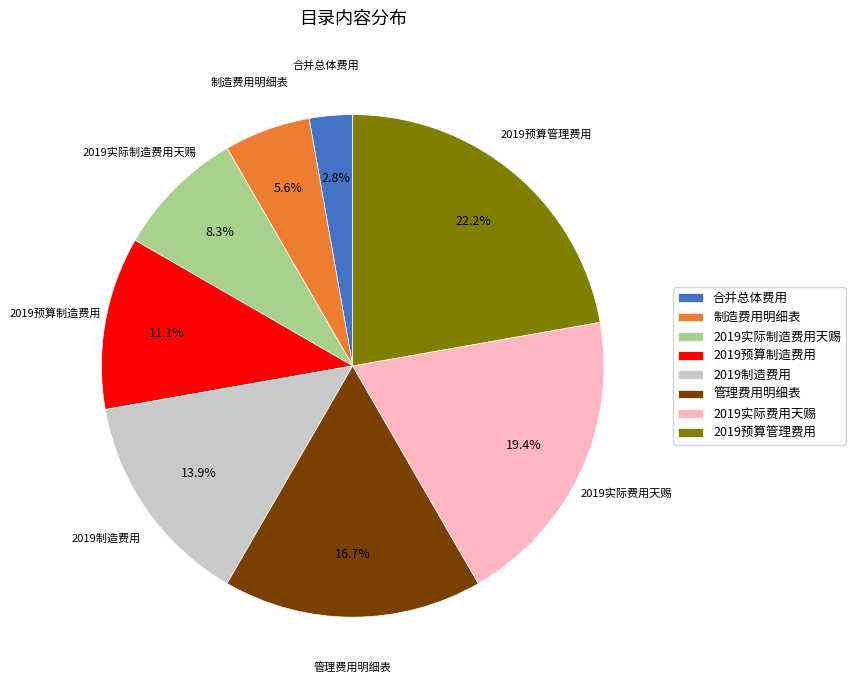

Rank the categories by value from highest to lowest.

2019预算管理费用, 2019实际费用天赐, 管理费用明细表, 2019制造费用, 2019预算制造费用, 2019实际制造费用天赐, 制造费用明细表, 合并总体费用